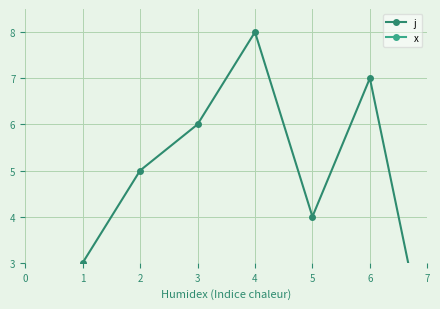

How many interior local valleys does the j series have?

1